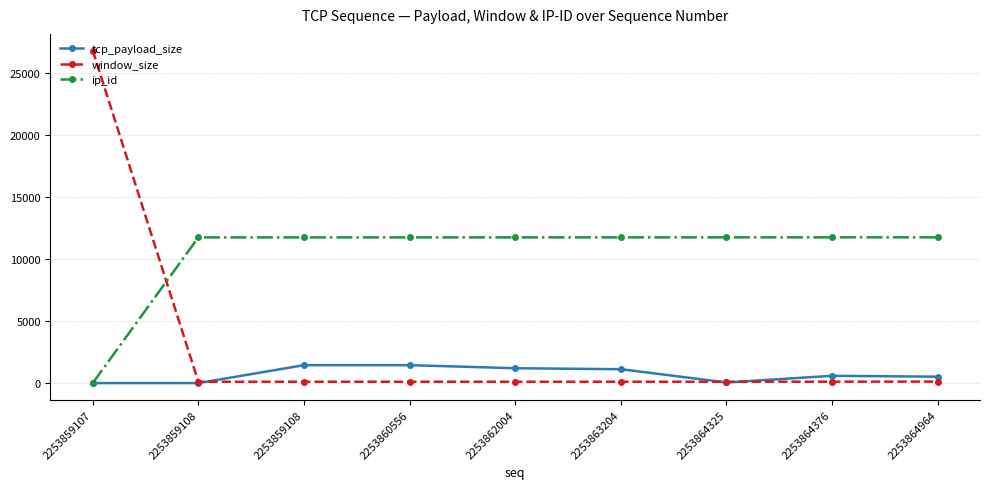

At which category does the chart reach its minimum across all series?

2253859107